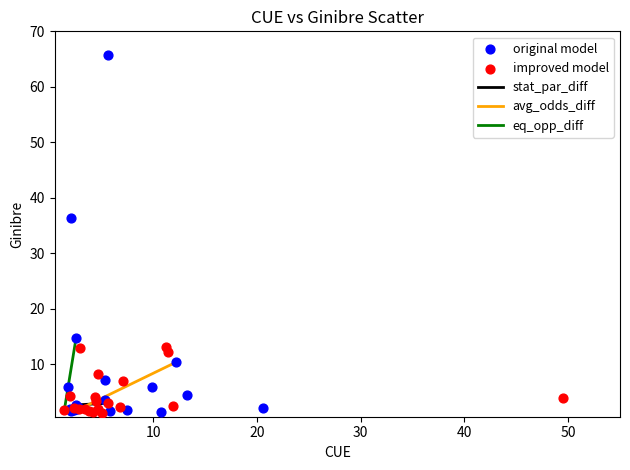

Which series reaches the maximum Y coordinate?

original model